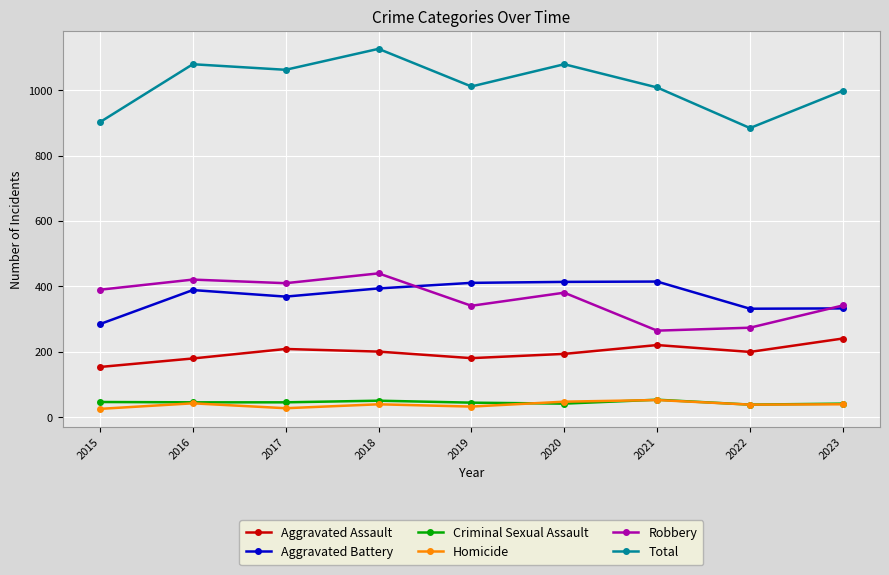

How many interior local valleys does the Aggravated Assault series have?

2